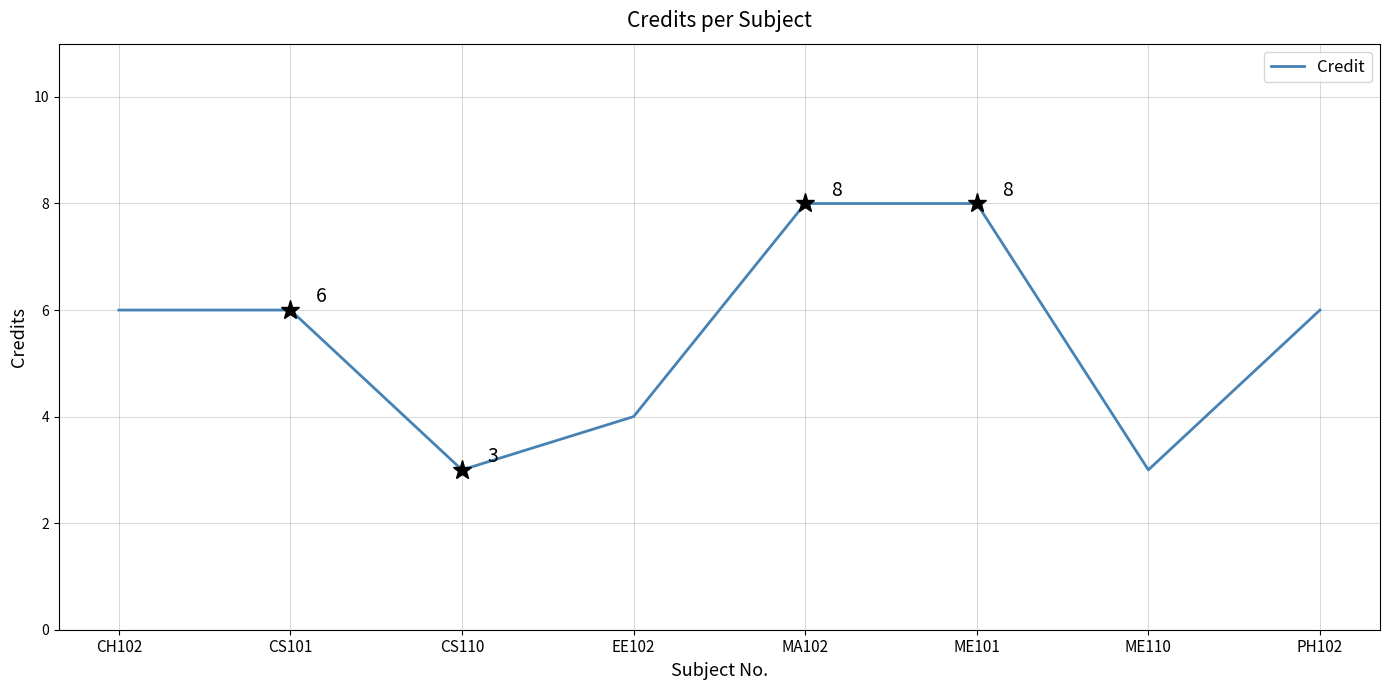

At which category does the data reach its first local valley?

CS110